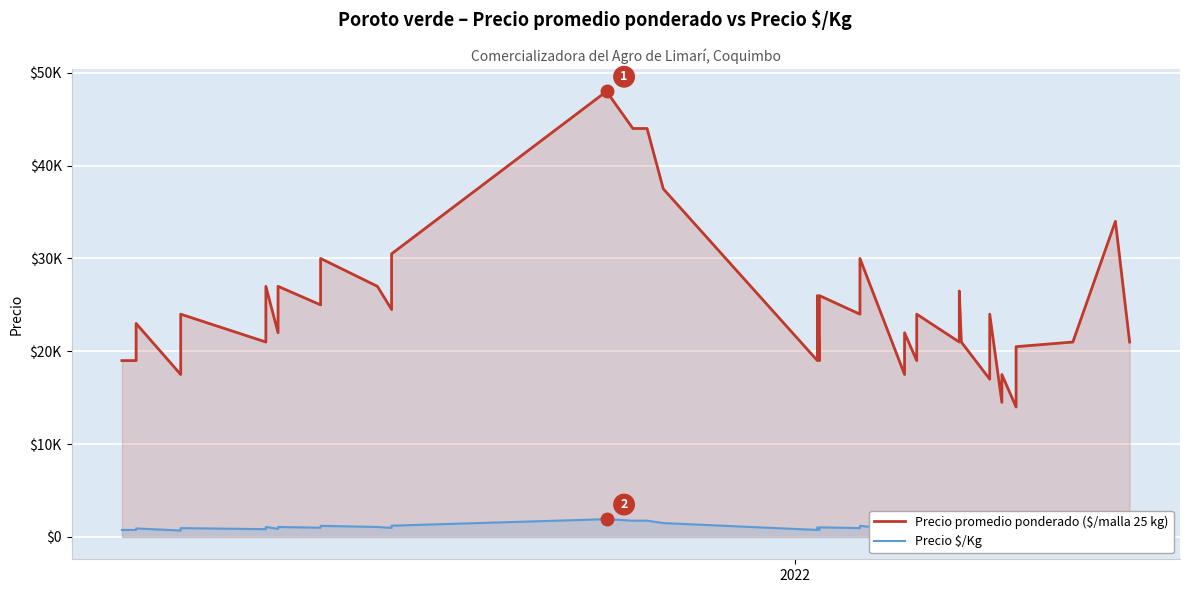

What is the minimum value for Precio promedio ponderado?

14000